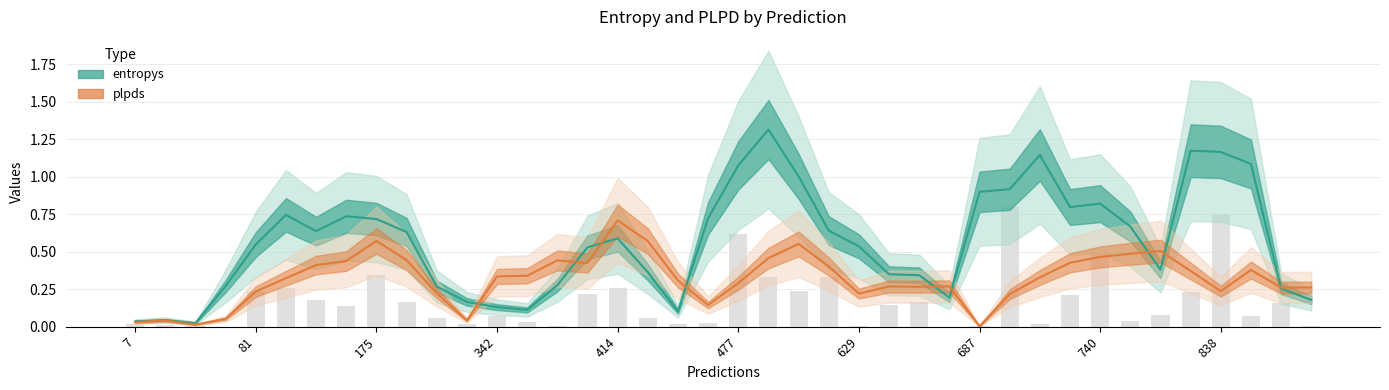

What are all the series names shown in the legend?

entropys, plpds